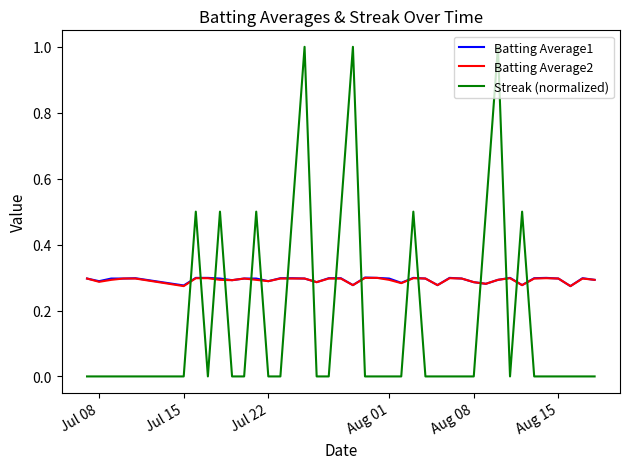

Does the chart have visible grid lines?

No